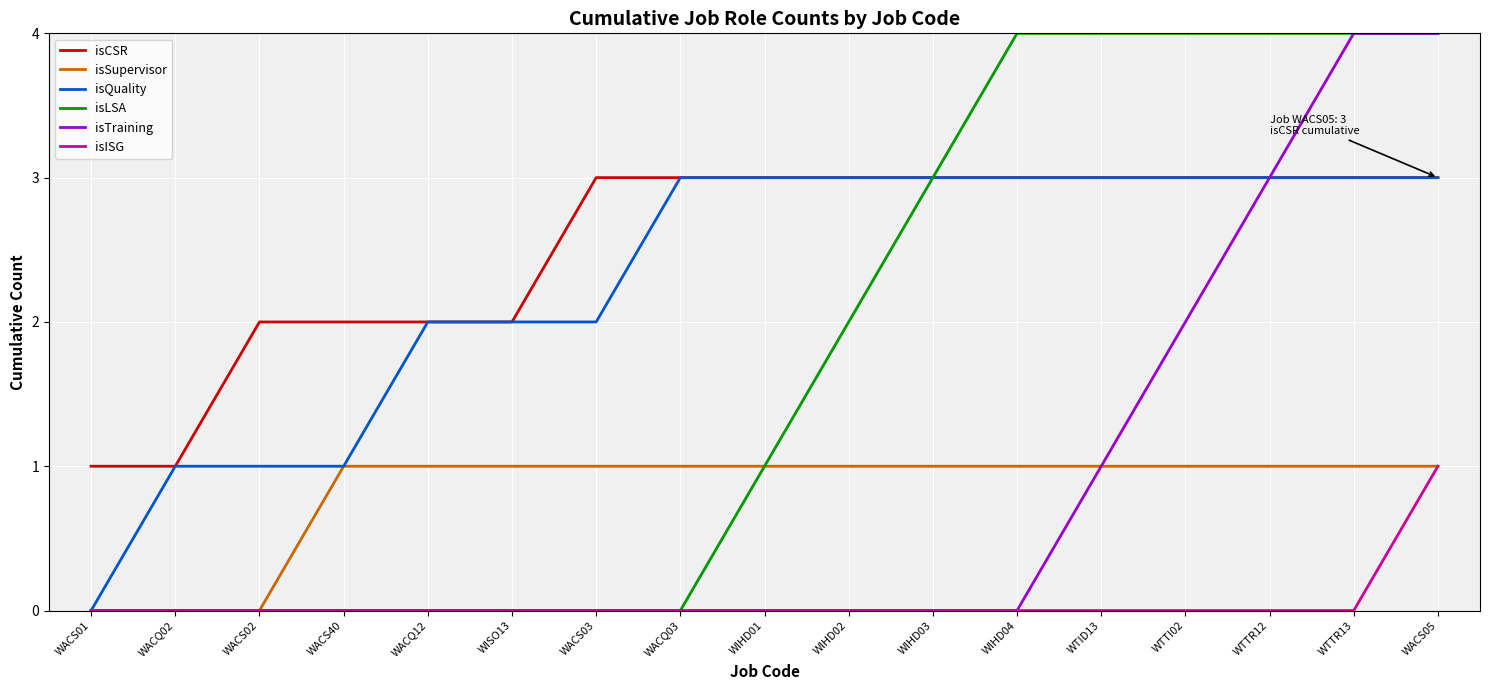

What position from the right is WTTR13?

2